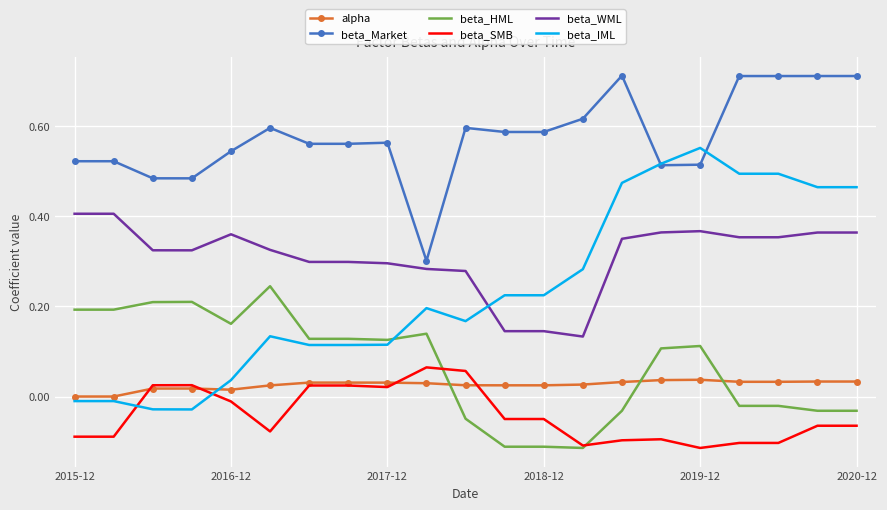

Which series has the largest range (max minus min)?

beta_IML